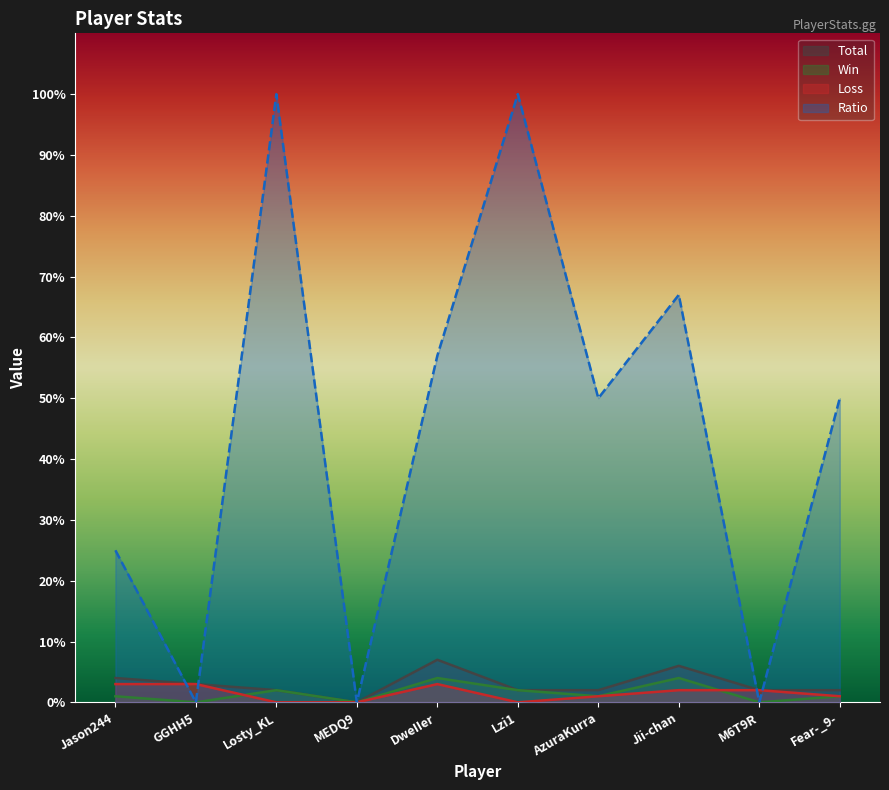

True or false: Loss and Total intersect in this chart.

False